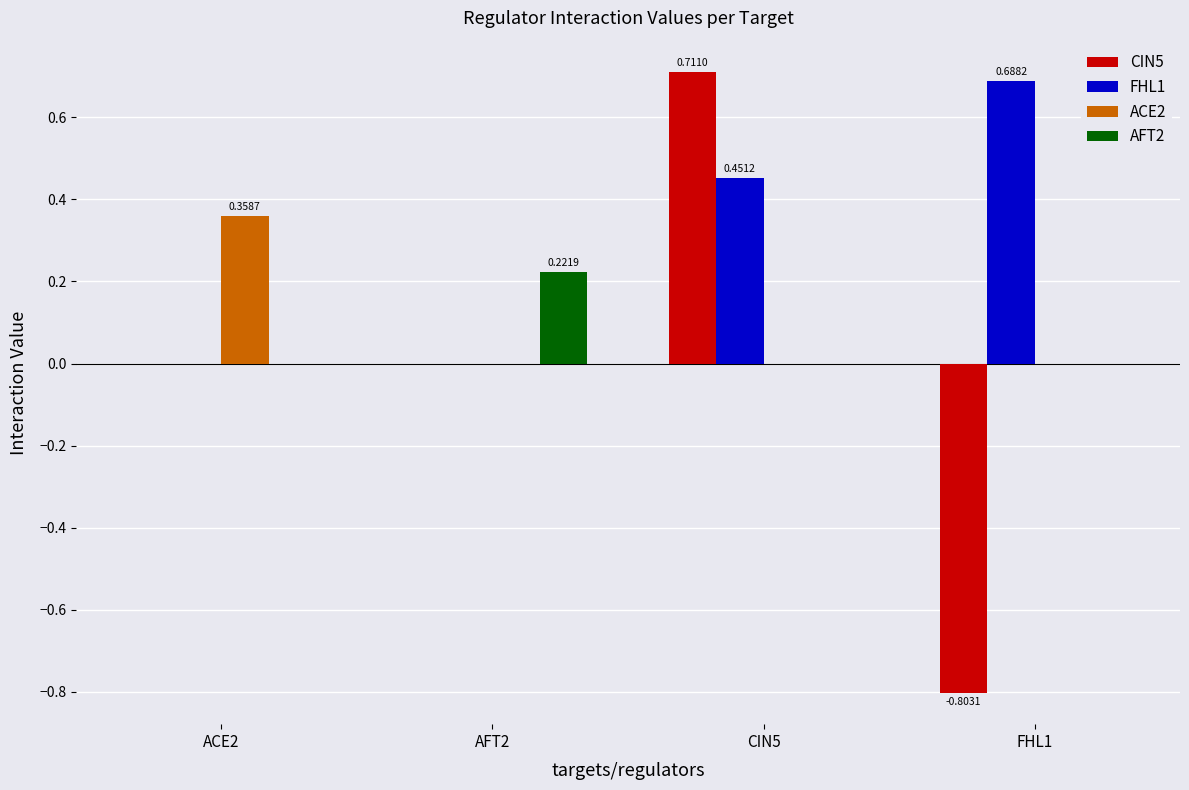

Between ACE2 and AFT2, which series saw the biggest shift?

ACE2